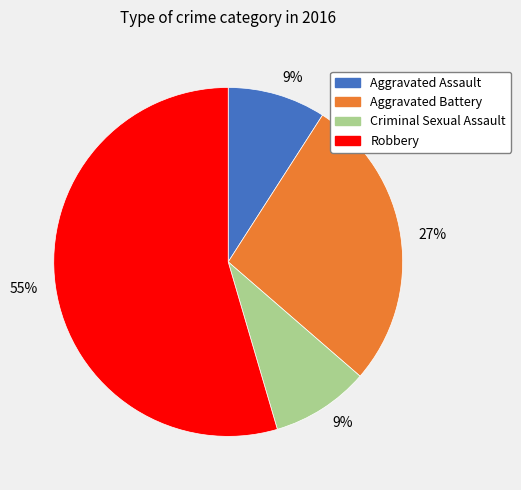

Is there a majority slice in this chart?

Yes